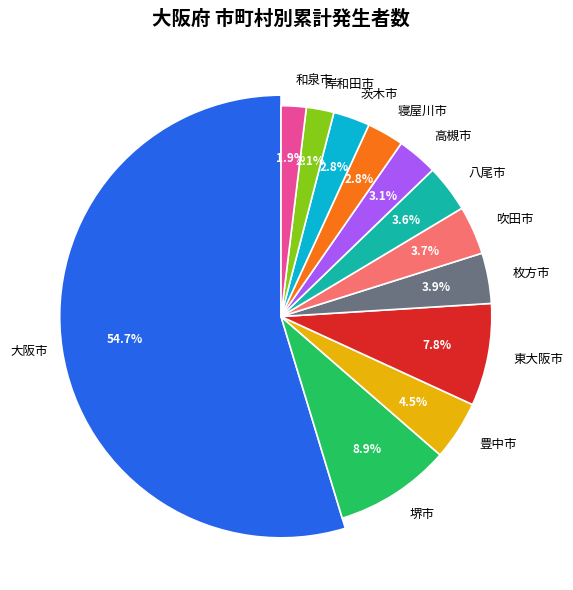

To the nearest percent, what is the average slice percentage?

8%